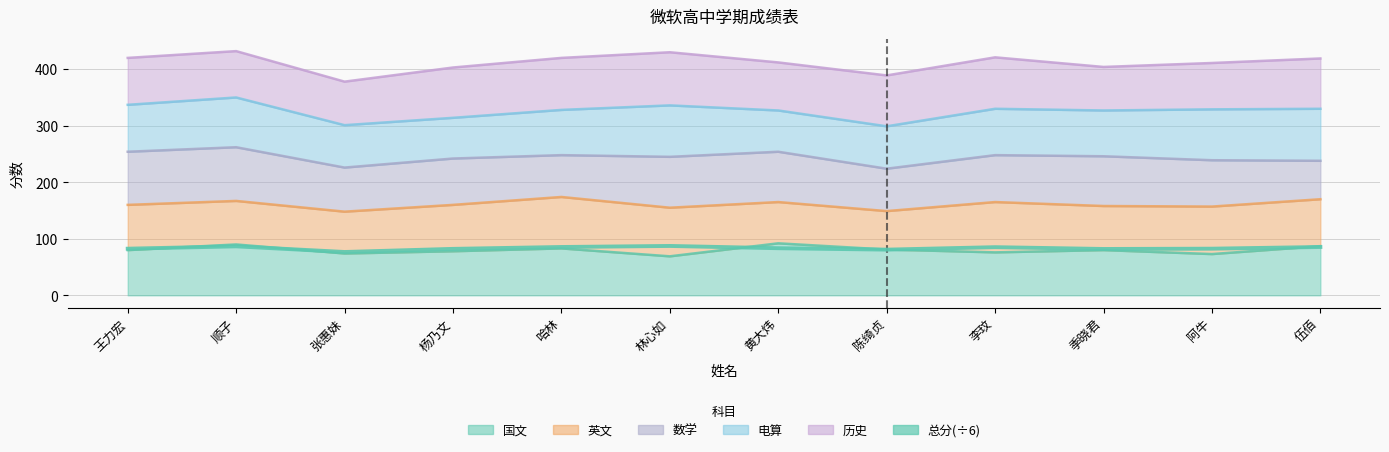

Where does the data first go above 83?

顺子